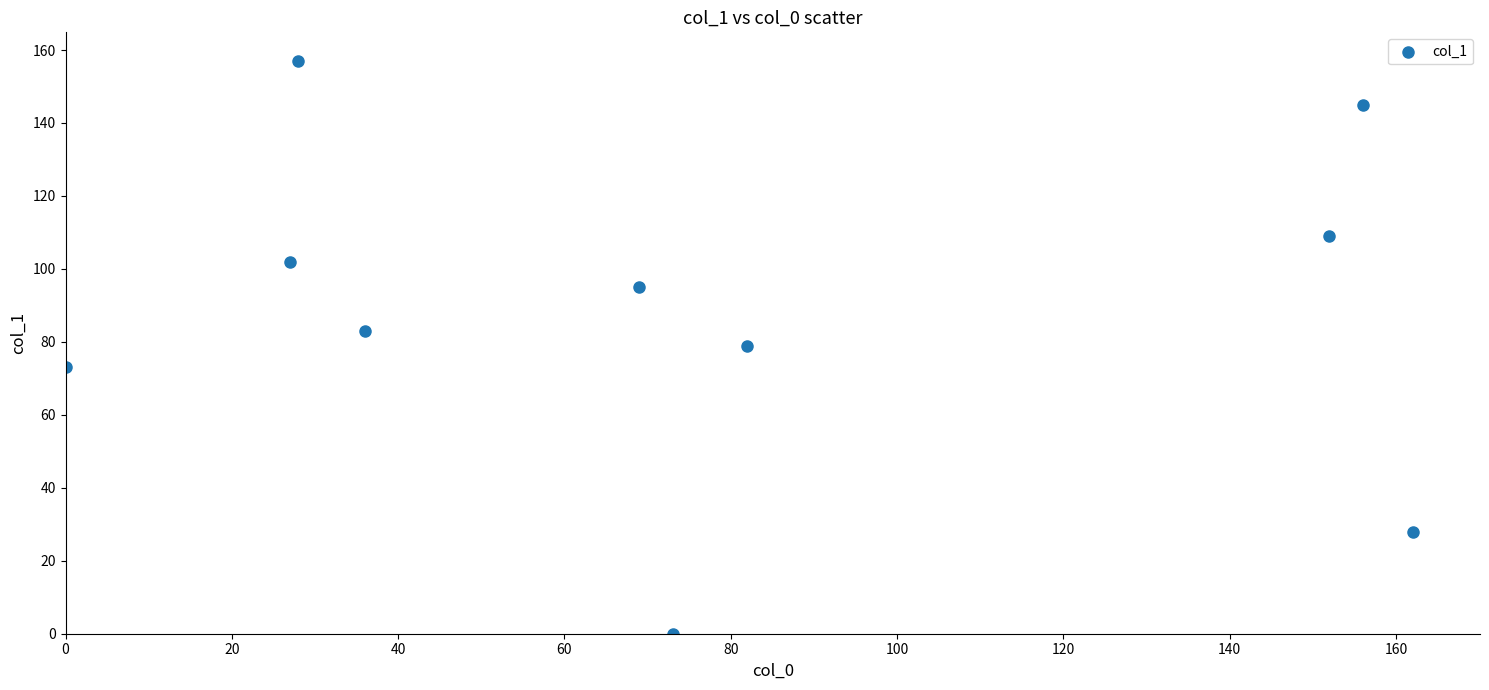

What is the range of X values (max minus min)?

162